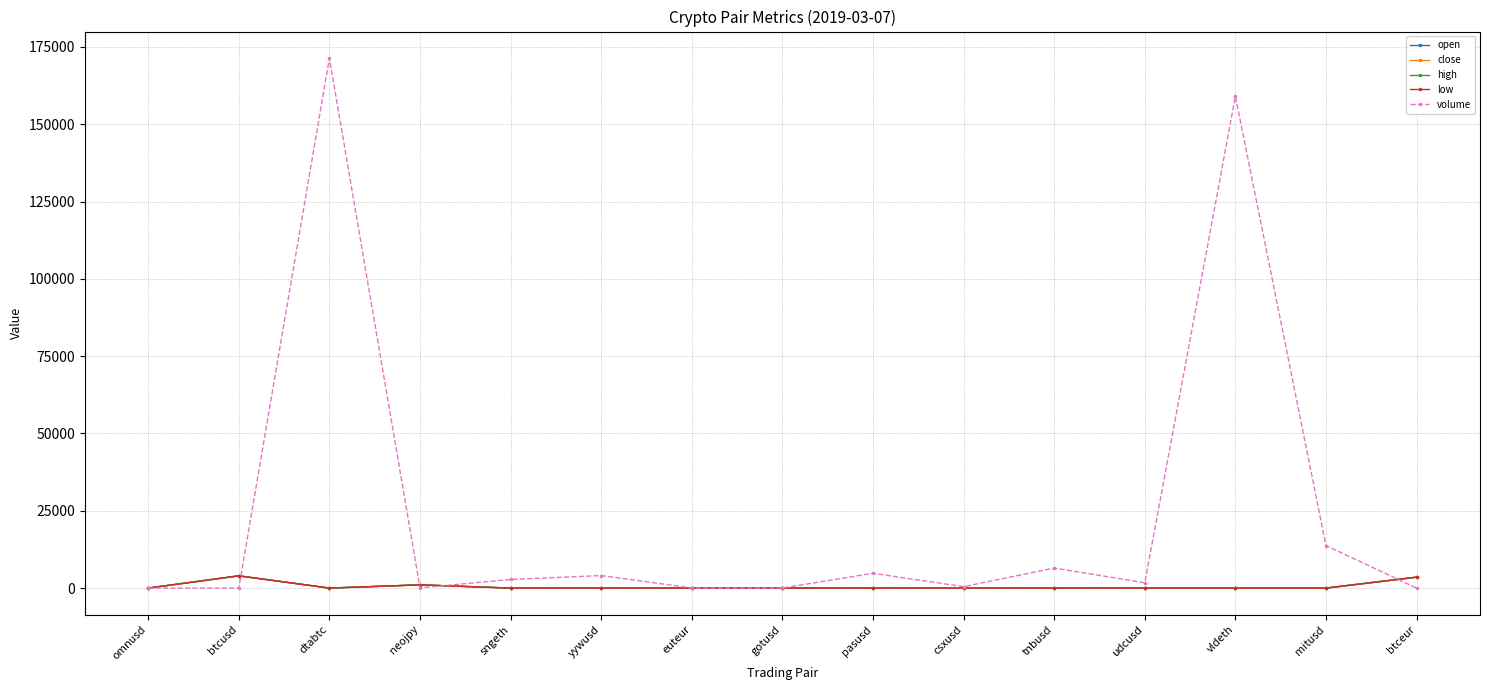

What is the difference between the second highest and second lowest values in the high series?

3538.8